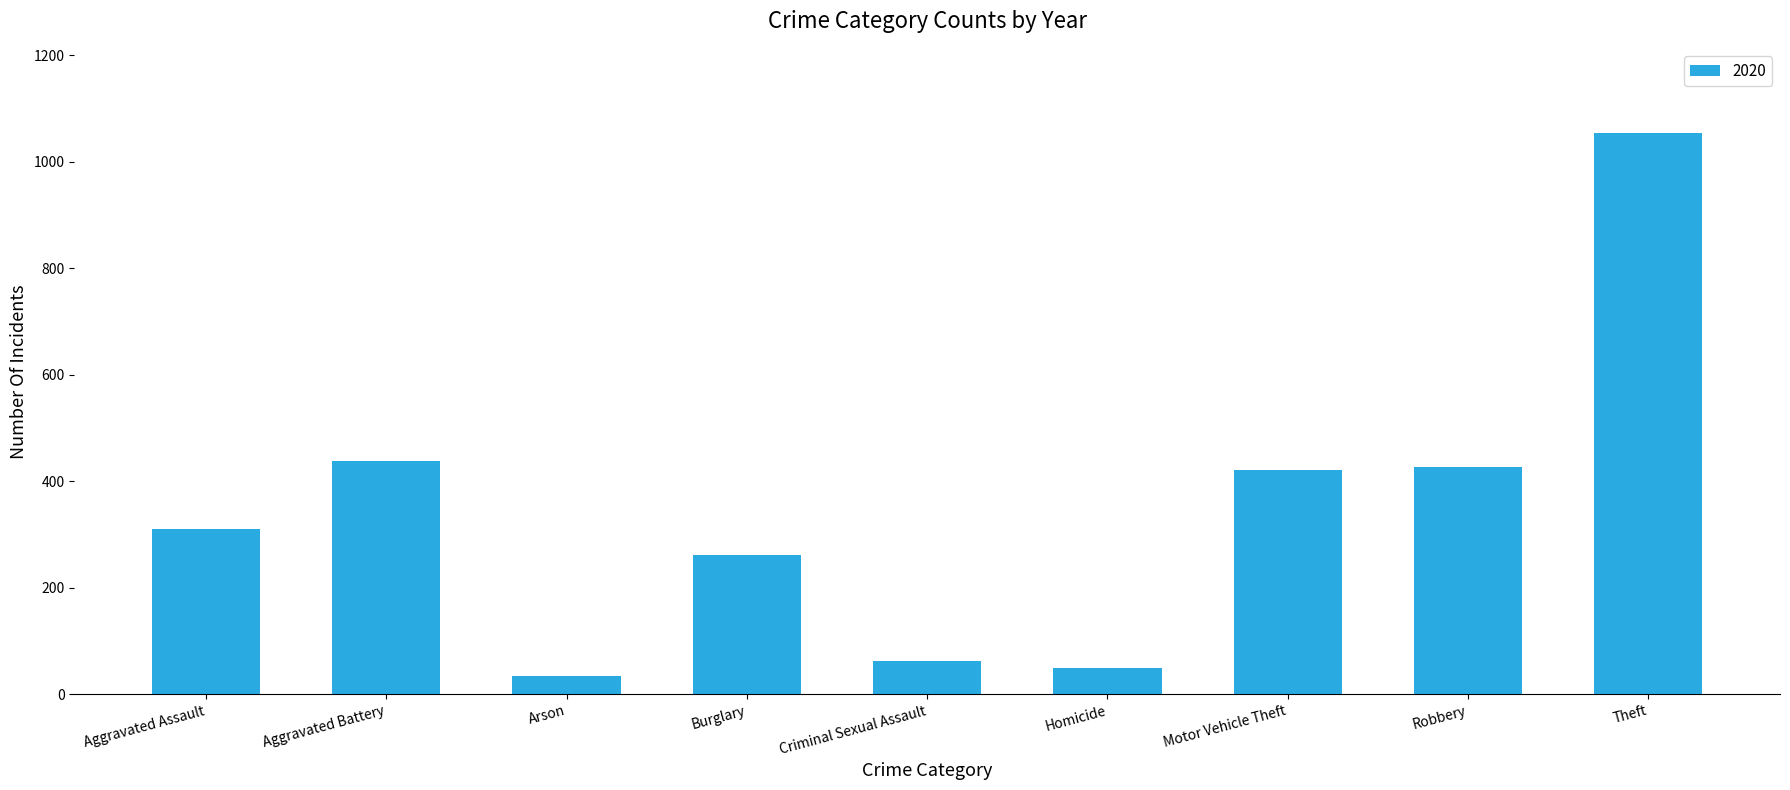

What is the sum of all values?

3059